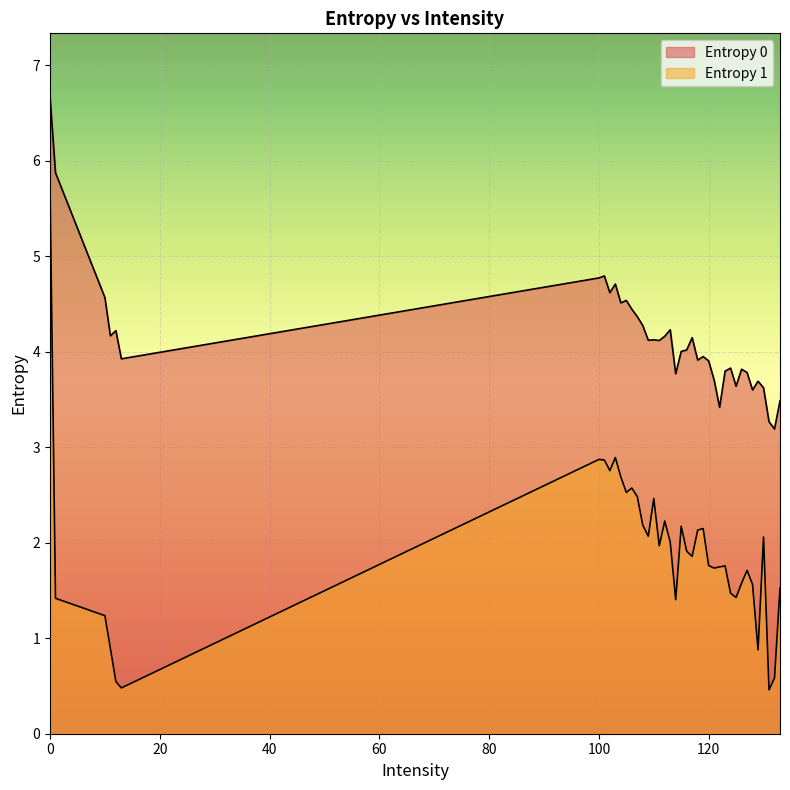

Reading right to left, extract all data points from this chart.

1.5	0.6	0.5	2.1	0.9	1.6	1.7	1.6	1.4	1.5	1.8	1.7	1.7	1.8	2.1	2.1	1.9	1.9	2.2	1.4	2.0	2.2	2.0	2.5	2.1	2.2	2.5	2.6	2.5	2.7	2.9	2.8	2.9	2.9	0.5	0.5	0.9	1.2	1.4	5.7